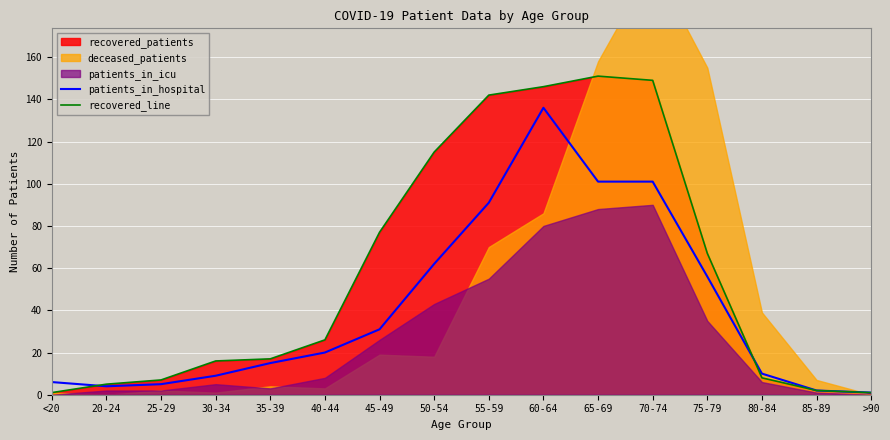

Which series changed the most between 45-49 and 60-64?

patients_in_hospital